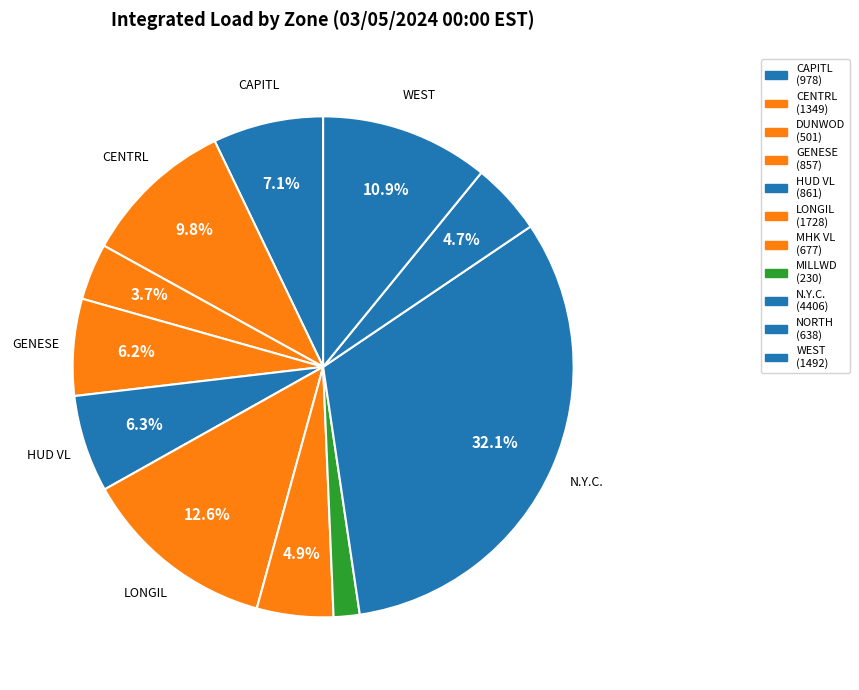

How many segments does this pie chart have?

11